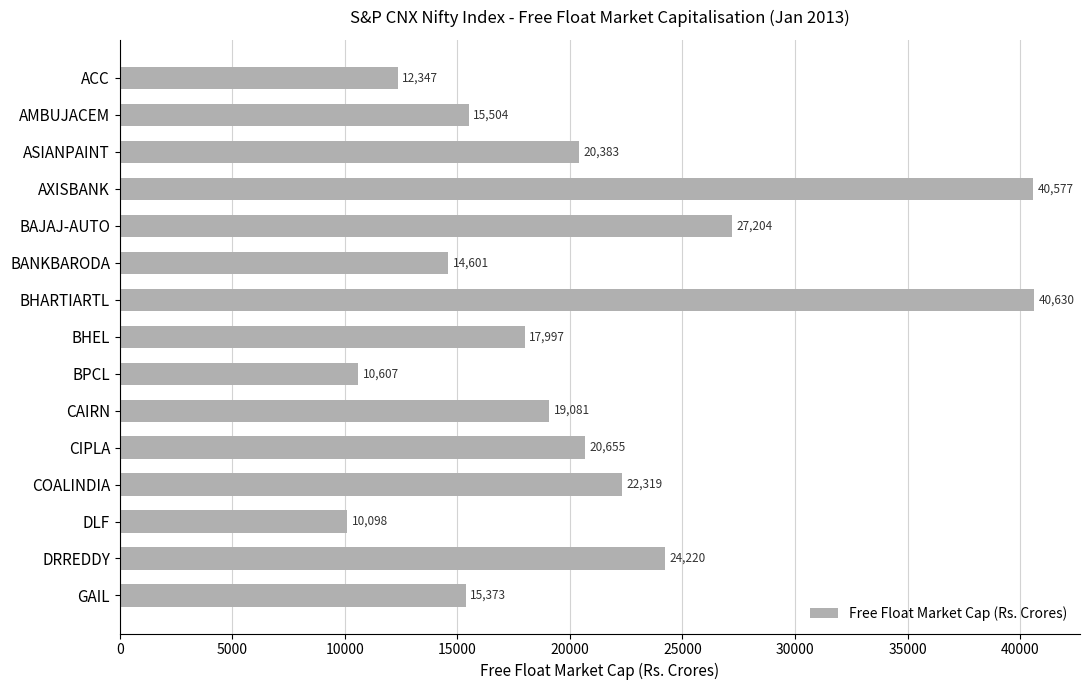

What is the sum of all values?

311597.3